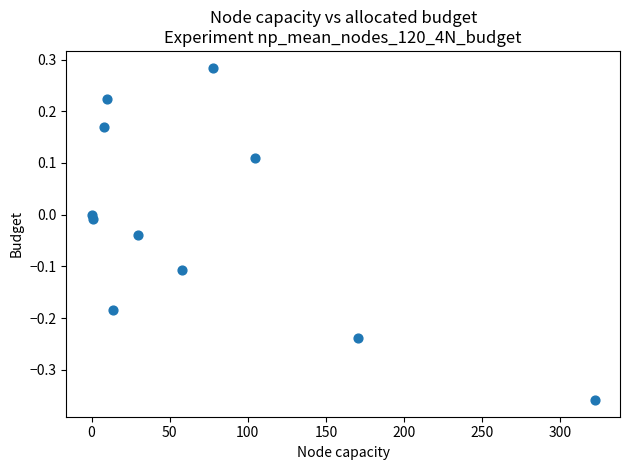

What is the average X value?

72.3